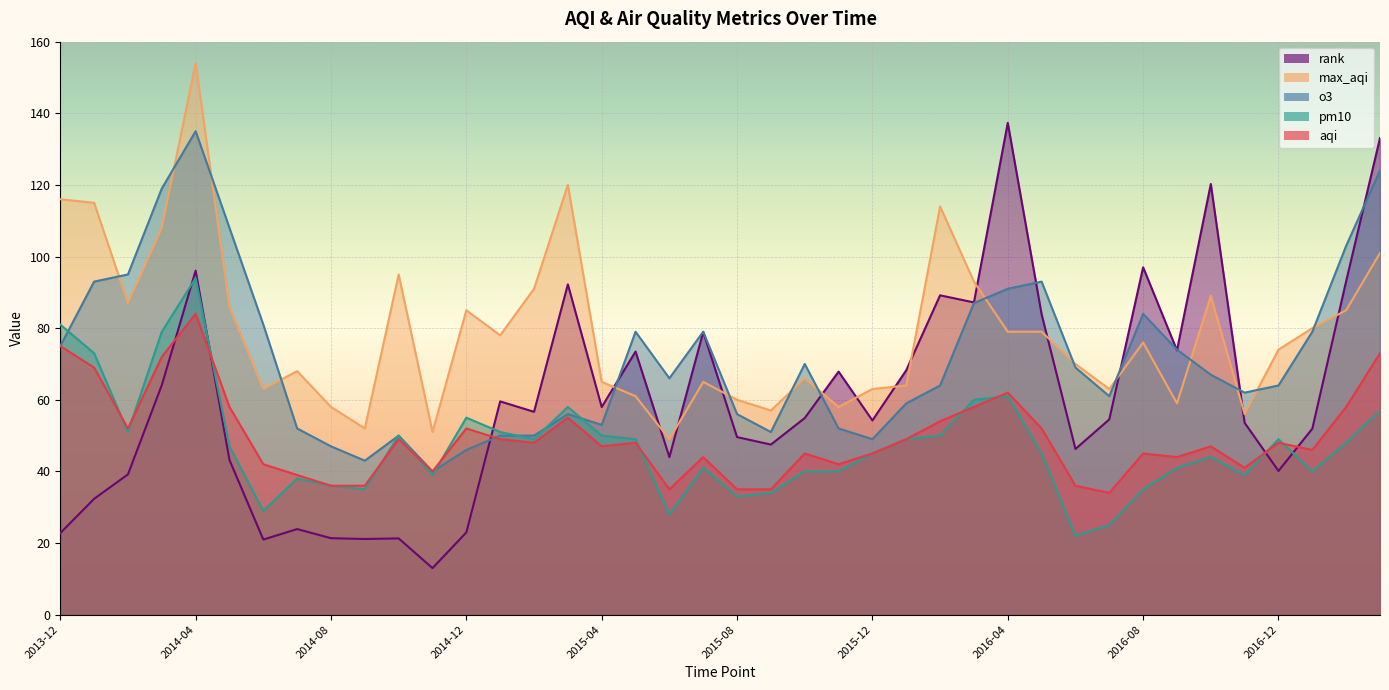

True or false: o3 has a value of 56.0 at 2015-03.

True